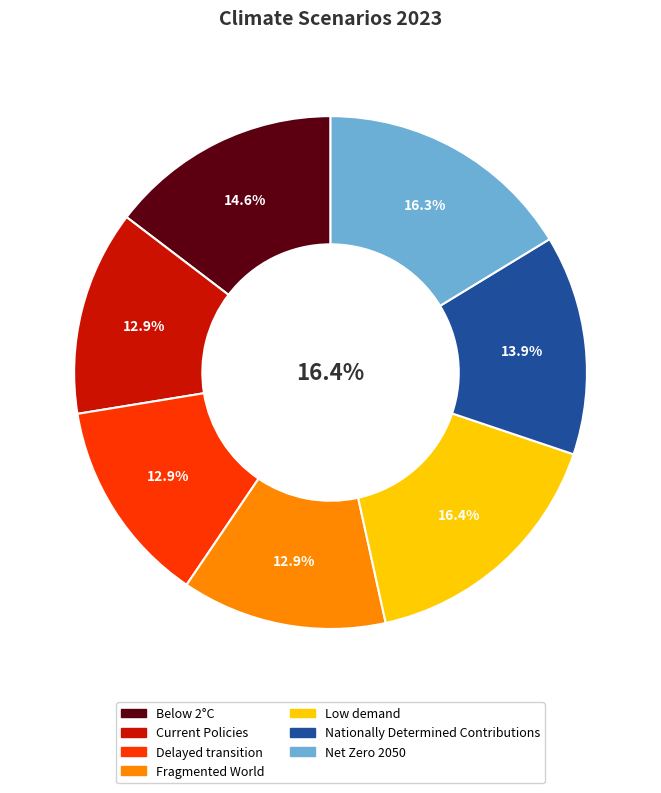

Which category has the smallest portion of the pie?

Fragmented World